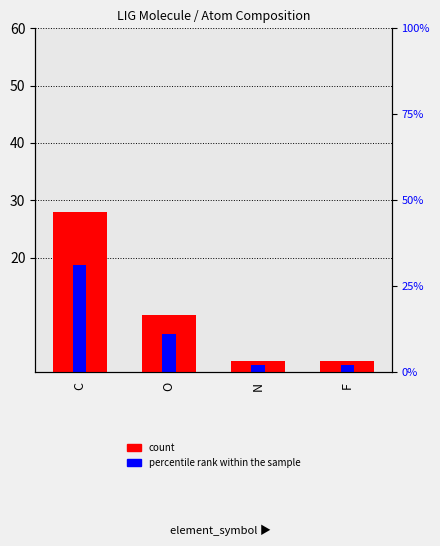

Count the count values in the range 2 to 28.

4